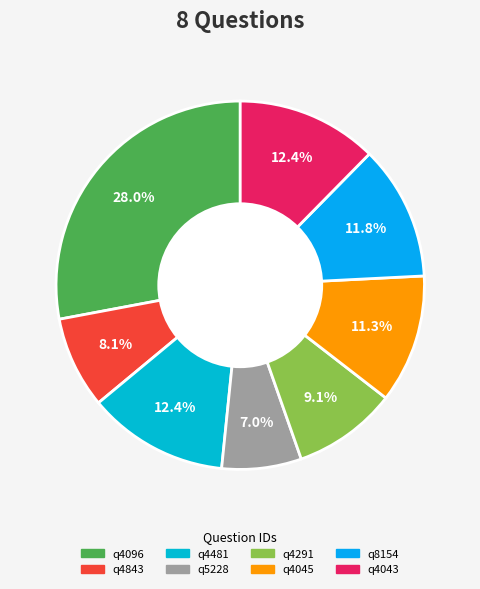

Which slice is the smallest?

q5228